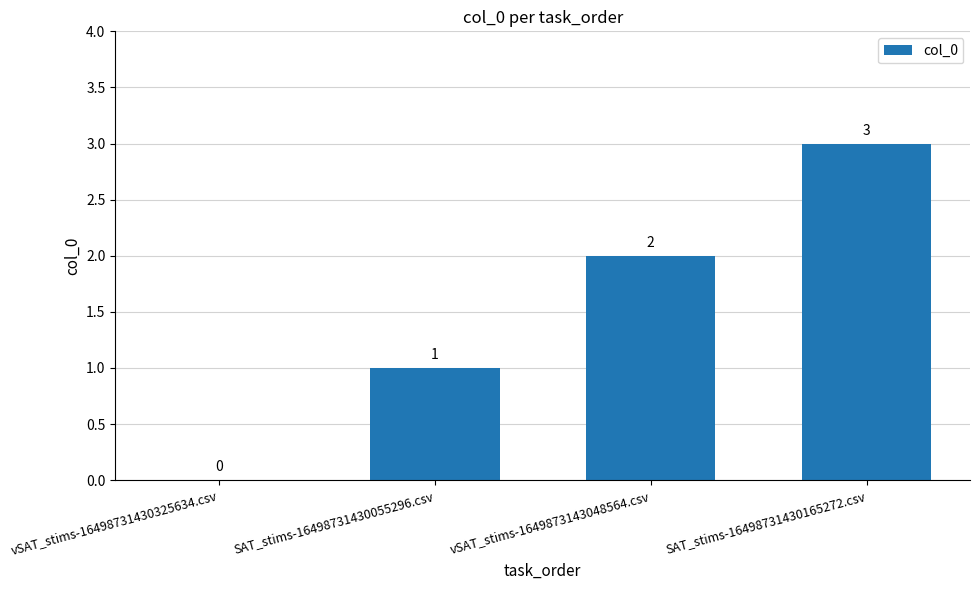

What is the greatest value displayed?

3